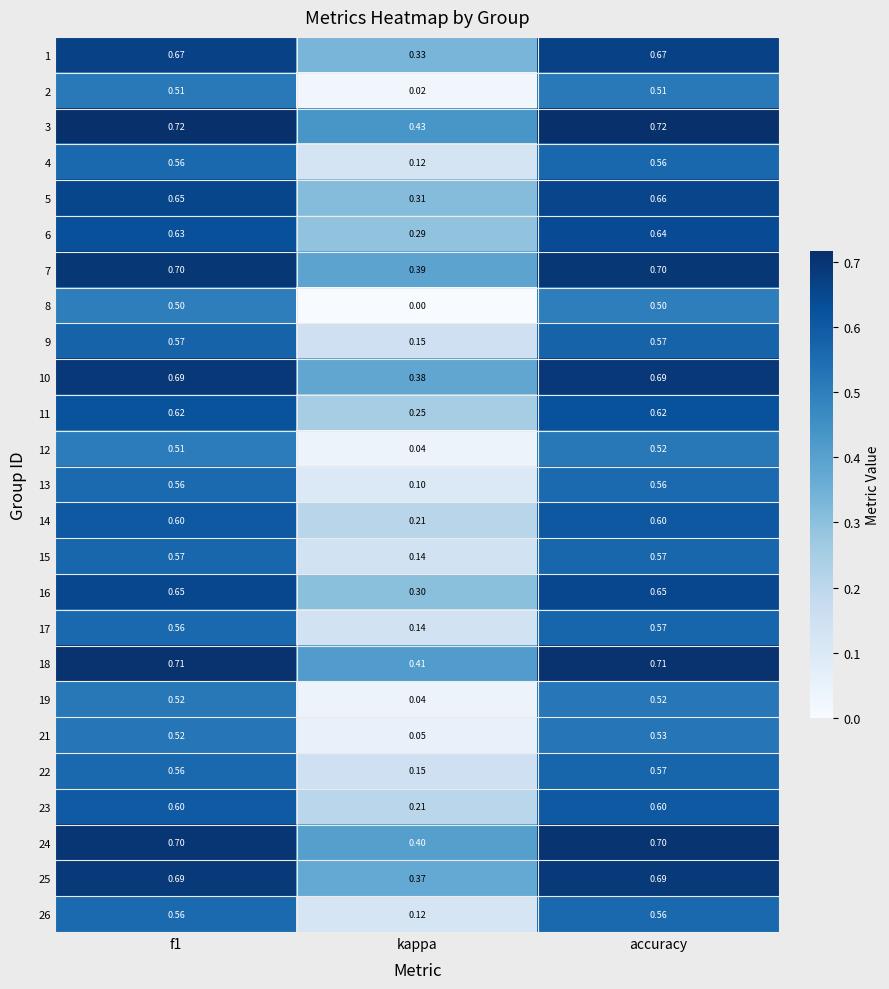

How many distinct data groups are displayed?

25